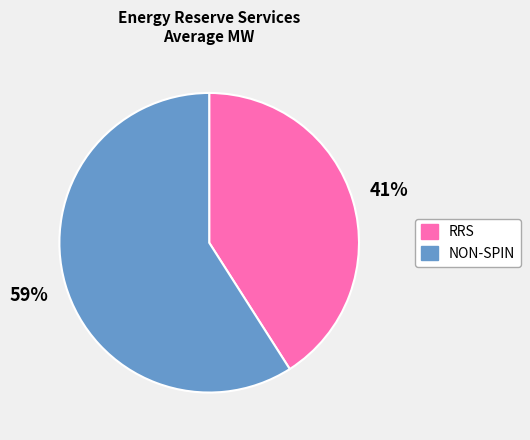

To the nearest percent, what portion does RRS represent?

41%